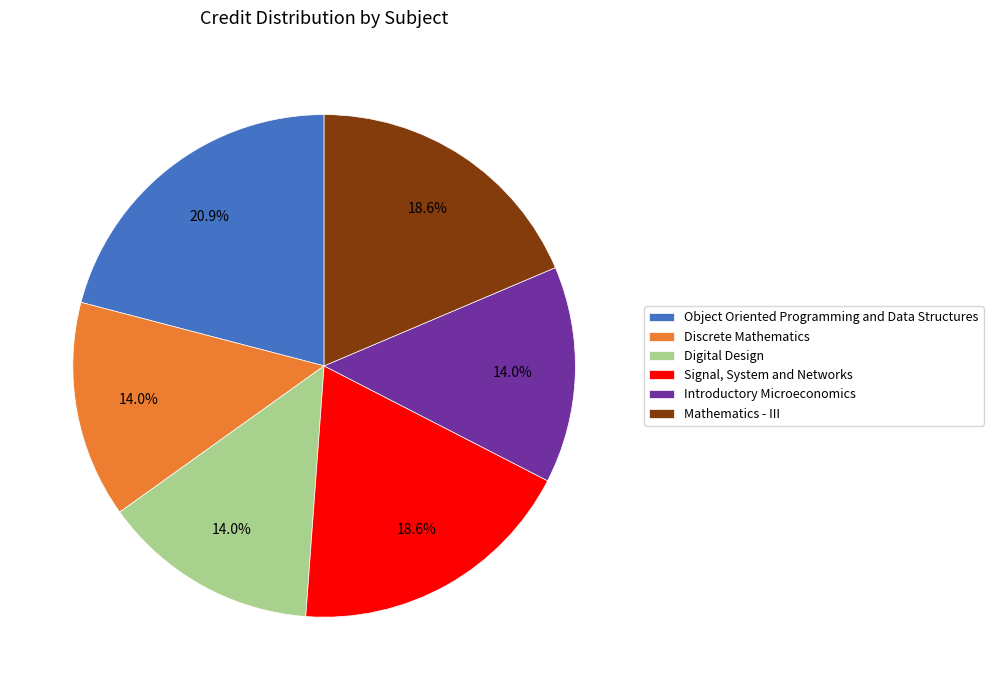

To the nearest percent, what portion does Introductory Microeconomics represent?

14%